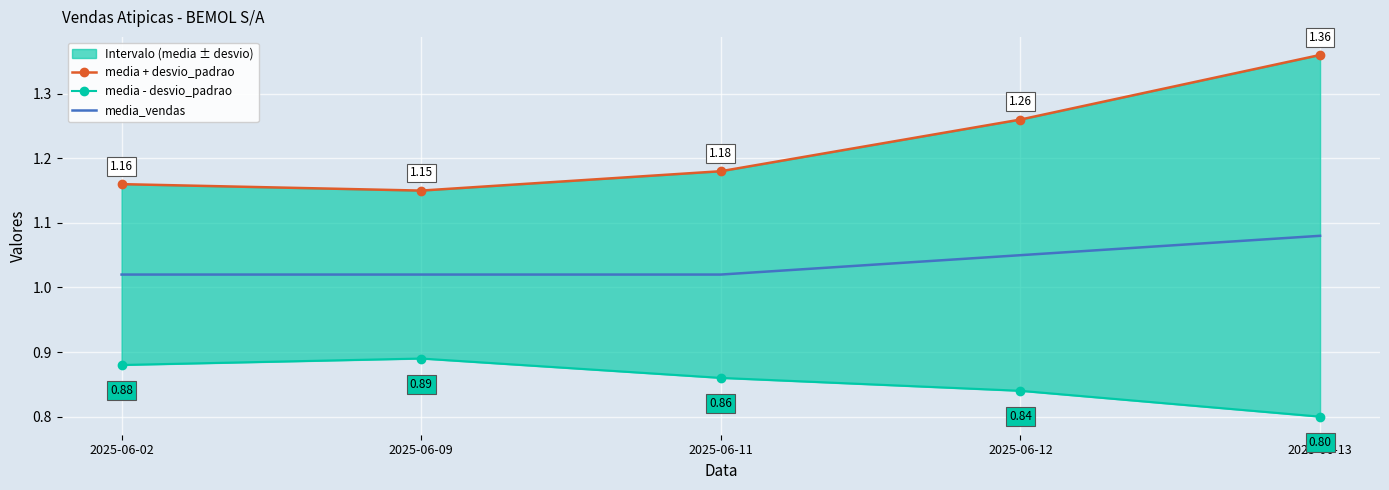

How many data points does each series have?

5